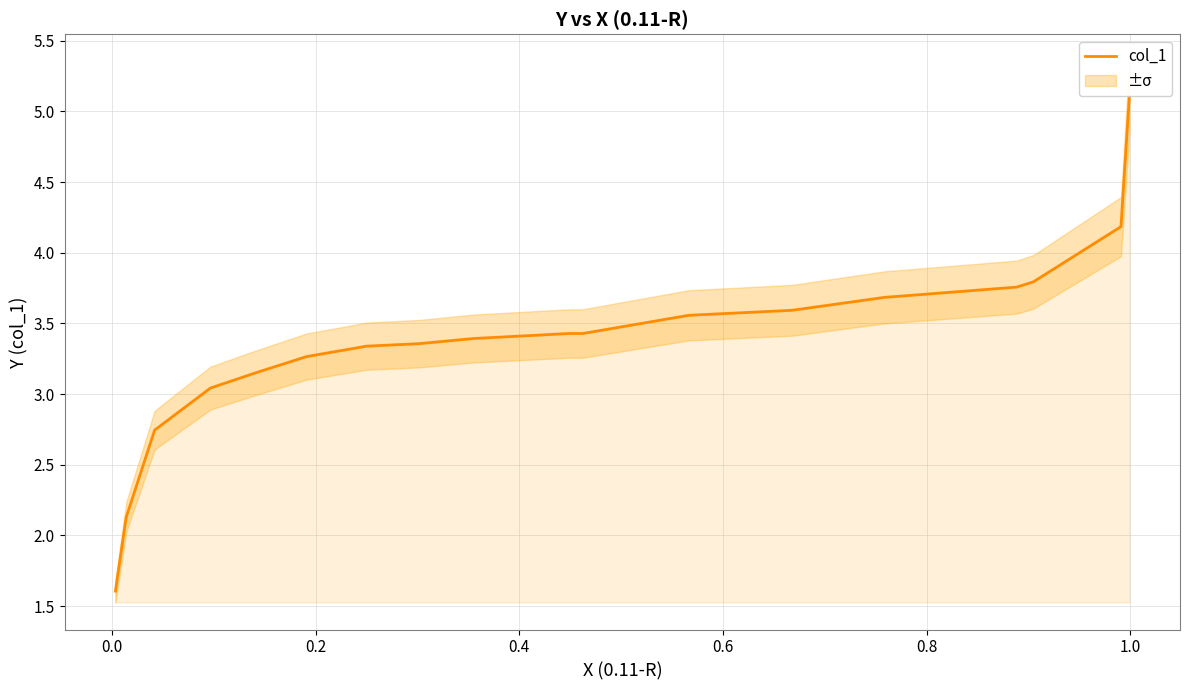

True or false: the data shows 5.9 at 0.2.

False